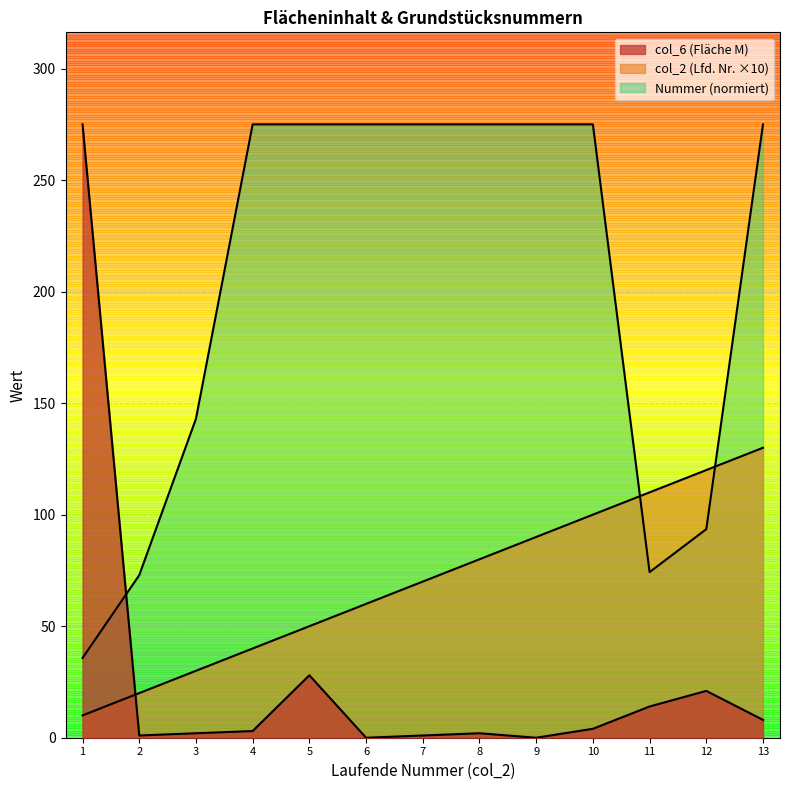

How many data points in Nummer are less than 275?

5